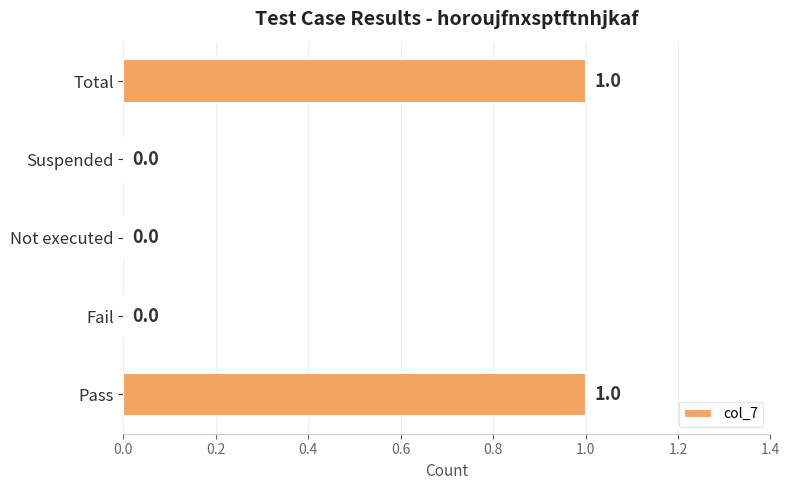

Is it true that the value at Fail is -1?

False